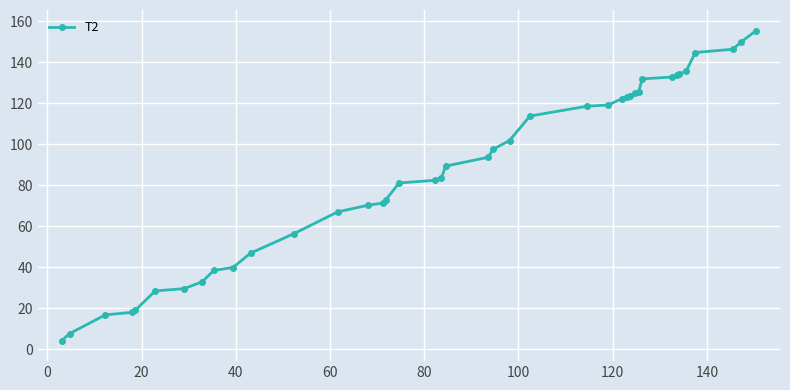

What is the difference between the maximum and minimum values?

151.2